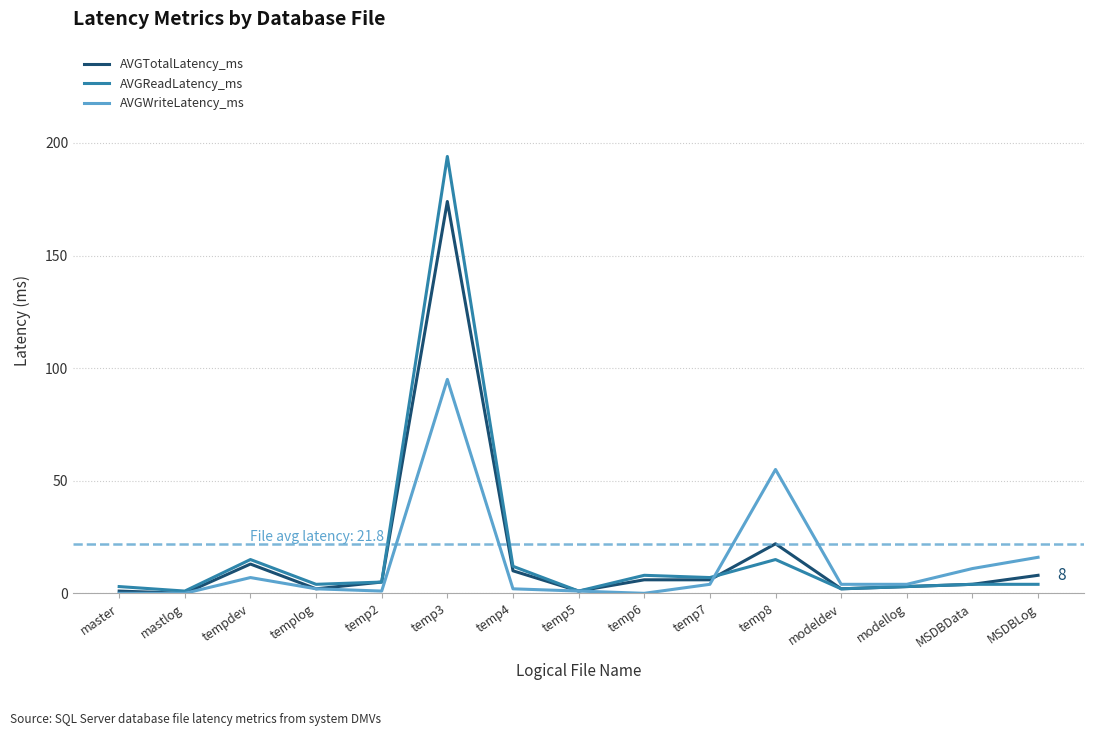

Is the value of AVGWriteLatency_ms at temp5 greater than the value of AVGTotalLatency_ms at temp4?

No